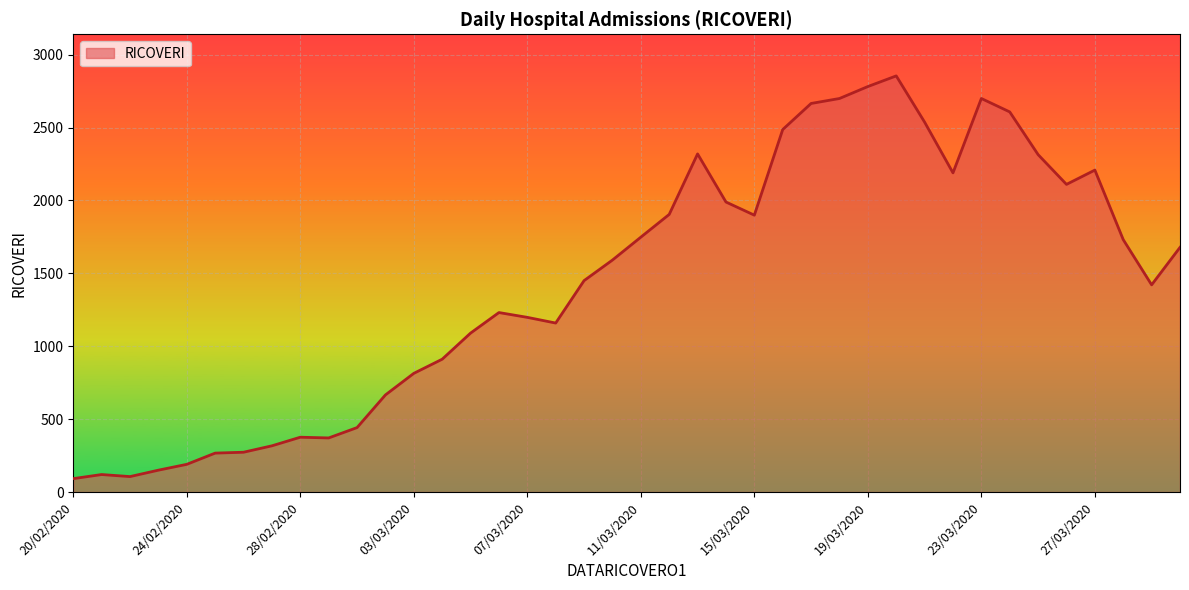

True or false: there are more than 2 points higher than both neighbors.

True